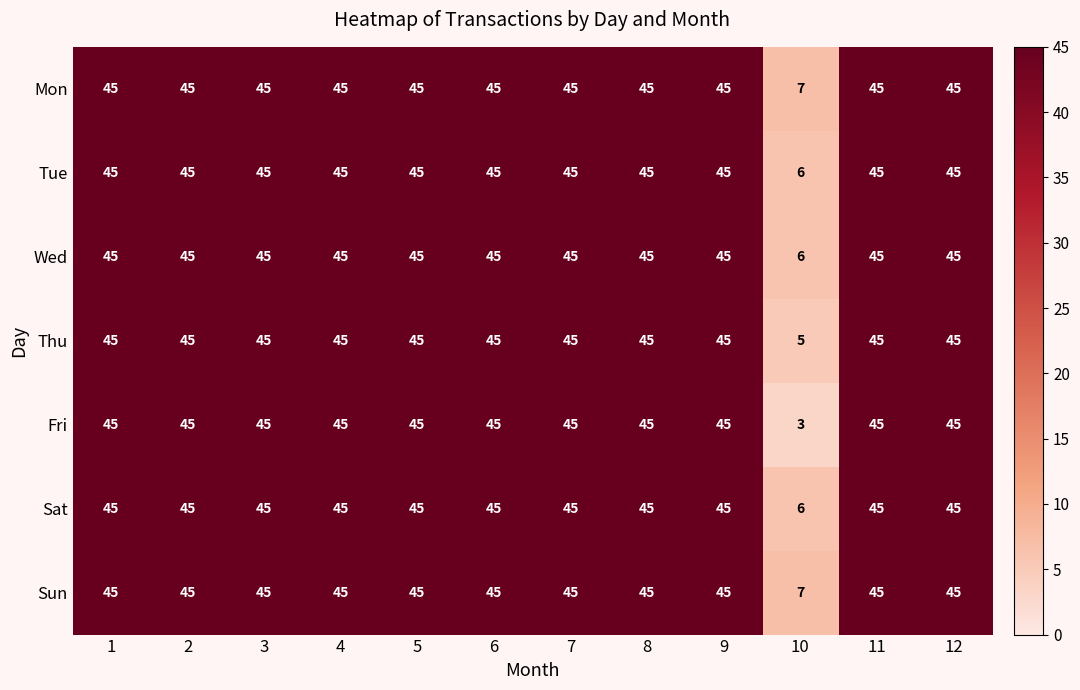

Which series has the largest range (max minus min)?

Fri